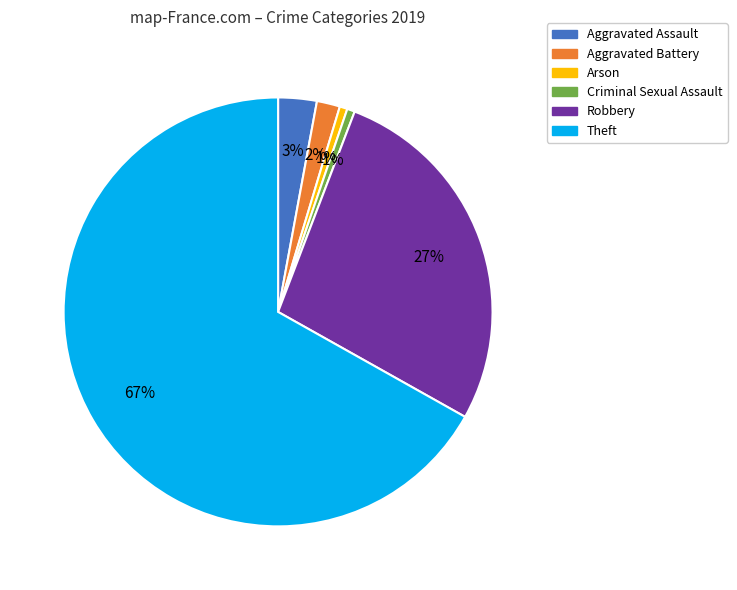

What percentage is the Criminal Sexual Assault slice, to the nearest percent?

1%